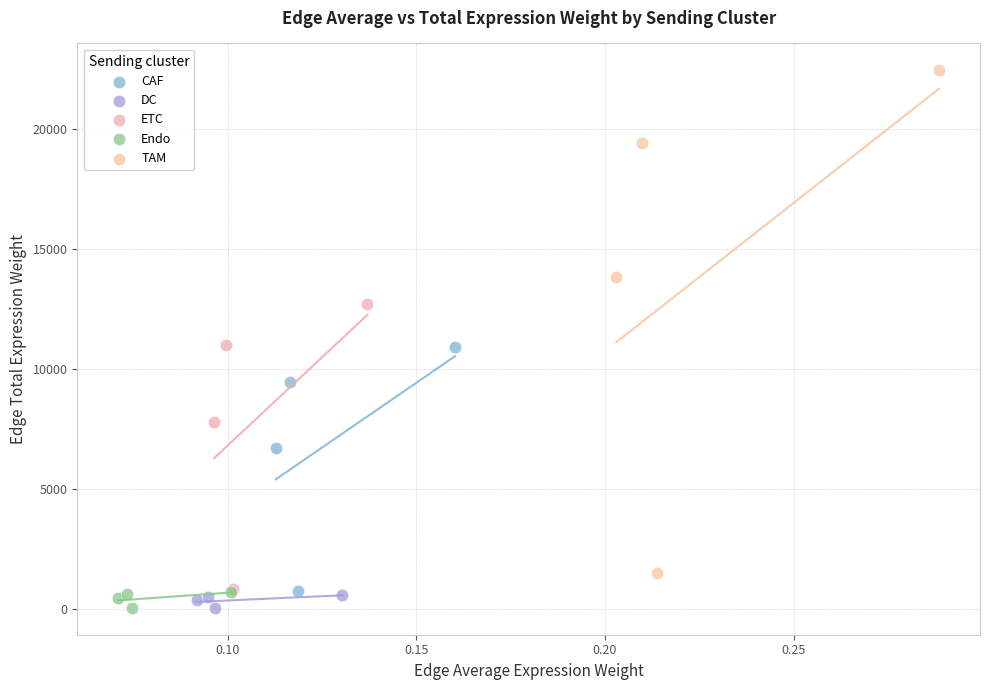

Which series contains the highest Y value?

TAM